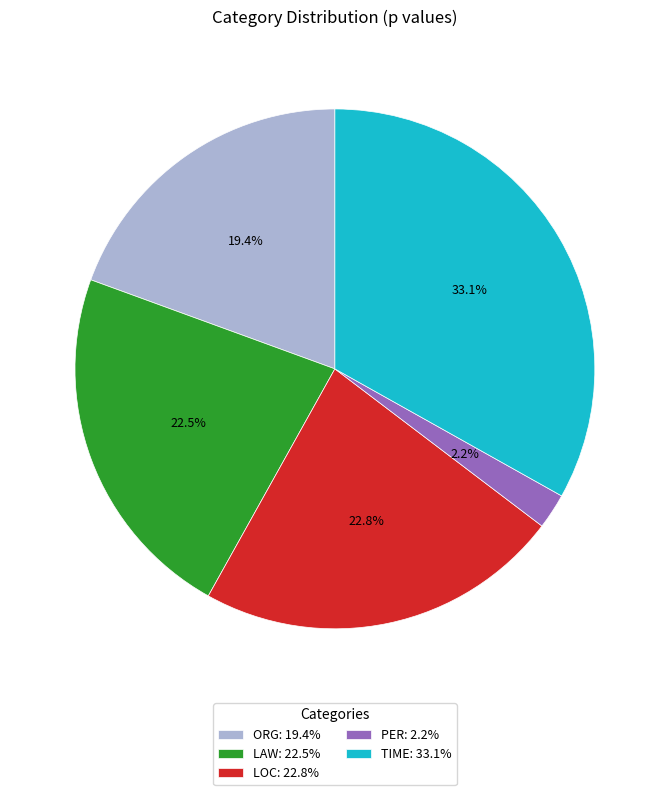

Which slice is the largest?

TIME